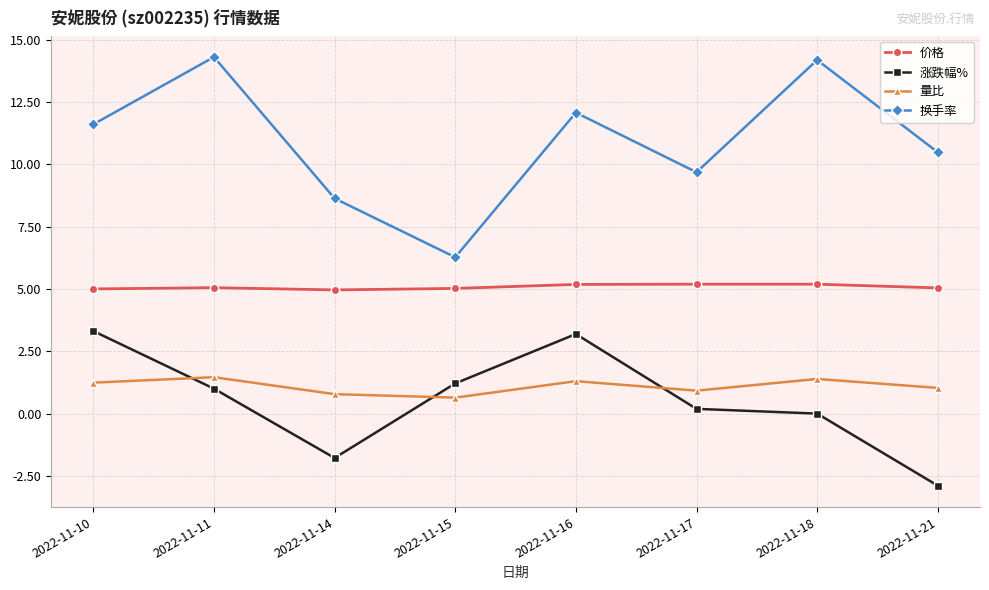

Does the chart have visible grid lines?

Yes